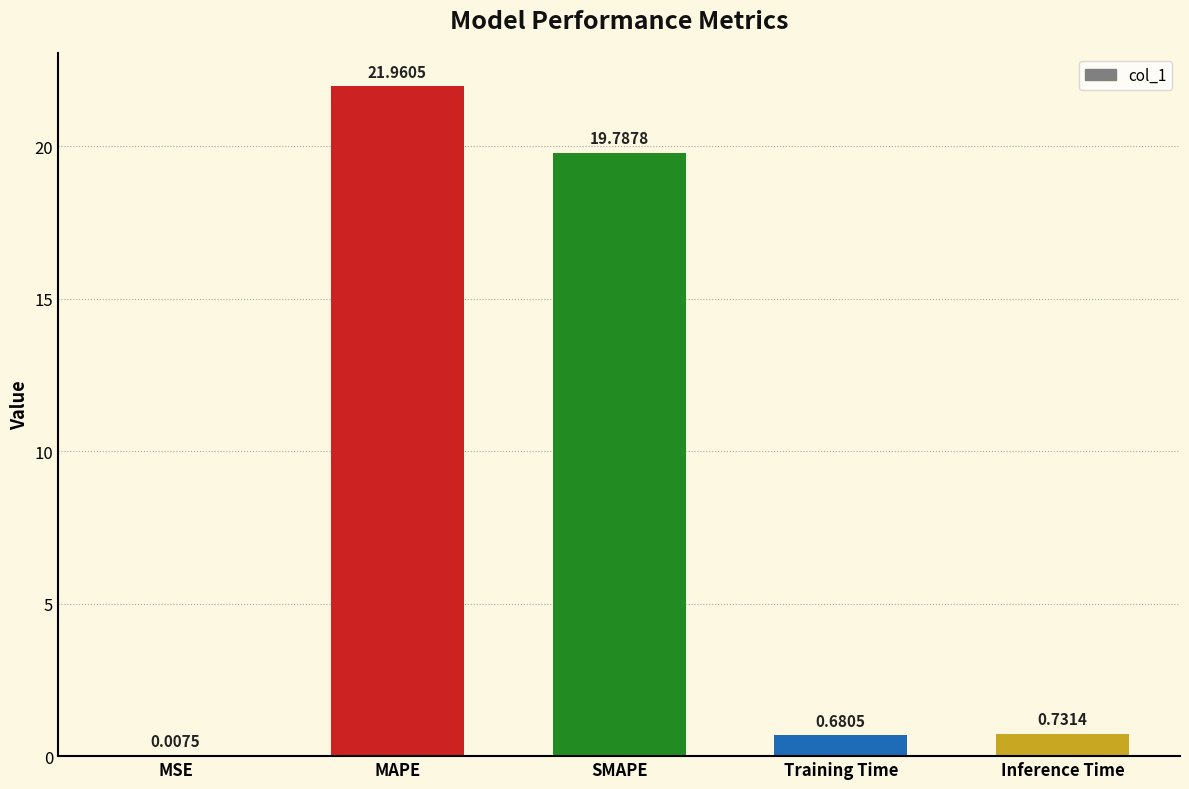

The value at SMAPE is 13.0. True or false?

False